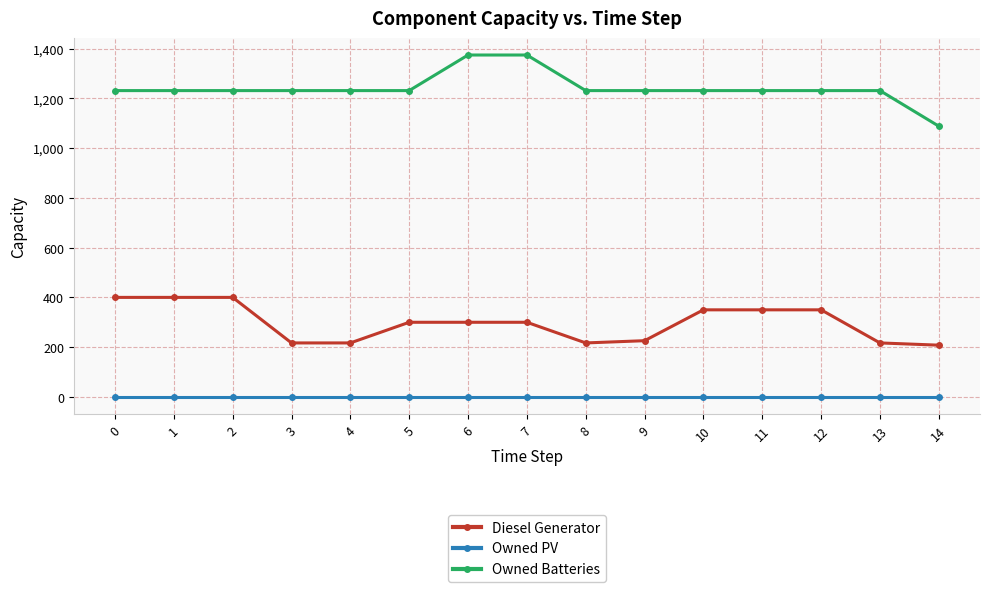

Is this an area chart (filled region under the line)?

No